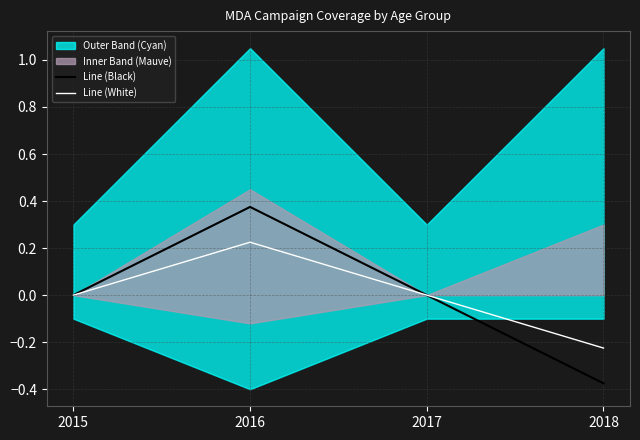

What is the value of the Line (White) point at the 2nd from the left?

0.2